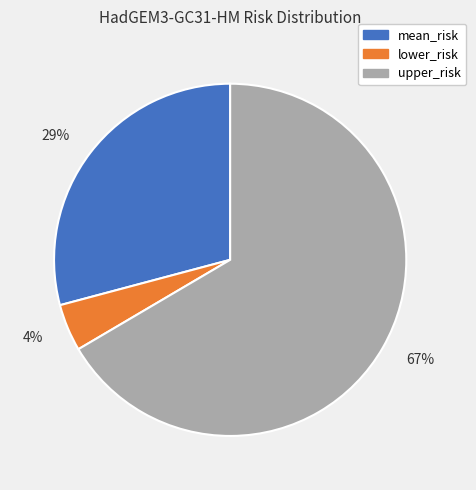

What is the ratio of the value at lower_risk to the value at upper_risk?

0.1